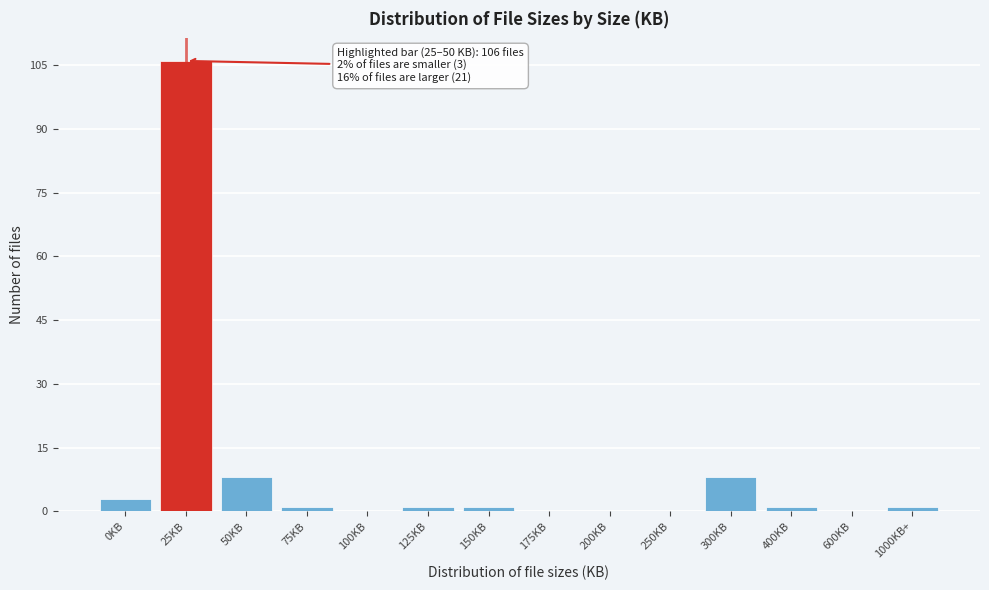

Reading left to right, extract all data points from this chart.

0KB=3	25KB=106	50KB=8	75KB=1	100KB=0	125KB=1	150KB=1	175KB=0	200KB=0	250KB=0	300KB=8	400KB=1	600KB=0	1000KB+=1